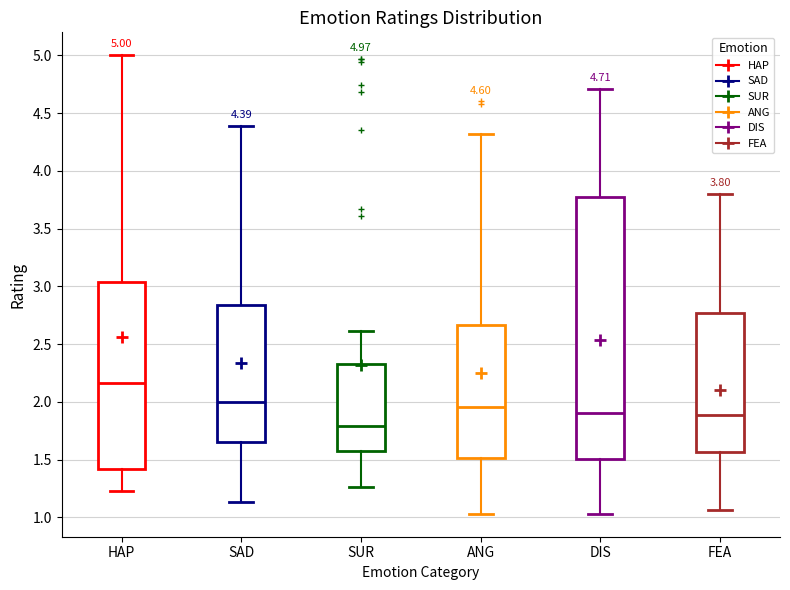

Comparing the boxes themselves (not the whiskers), which one is the tallest?

DIS